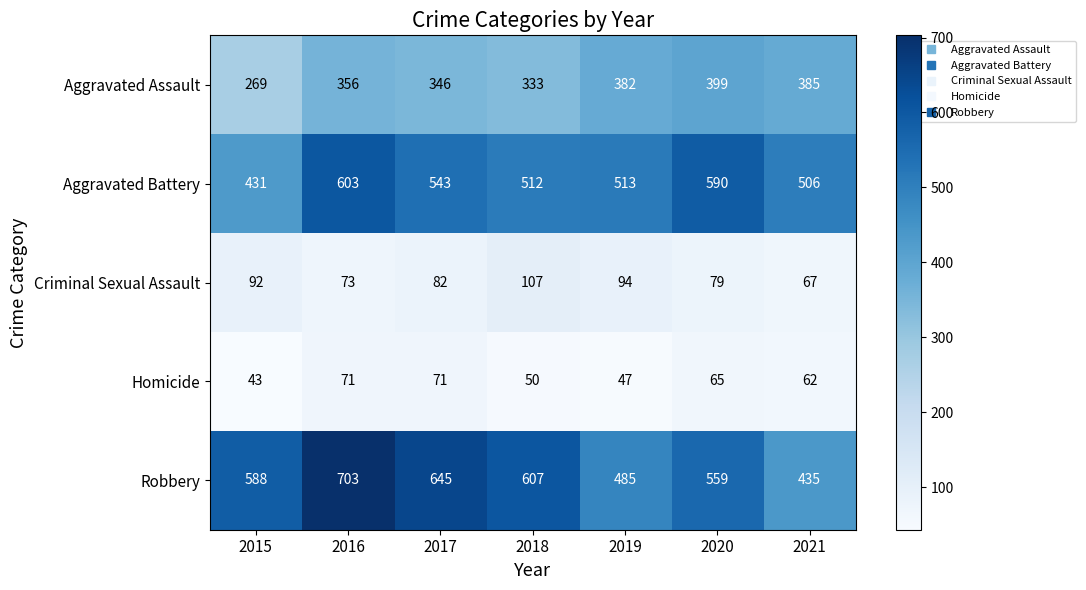

Read the Aggravated Assault value at 2018, to the nearest 5.

335